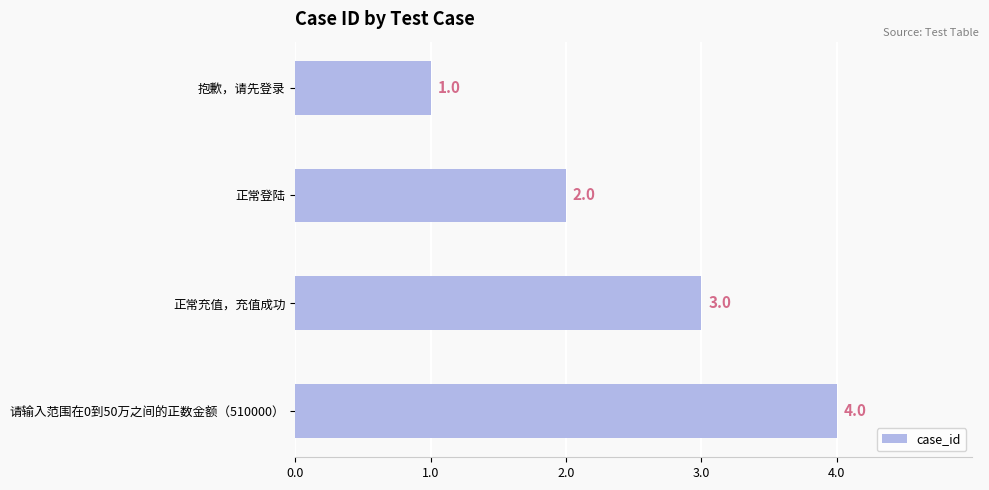

What is the sum of all values?

10